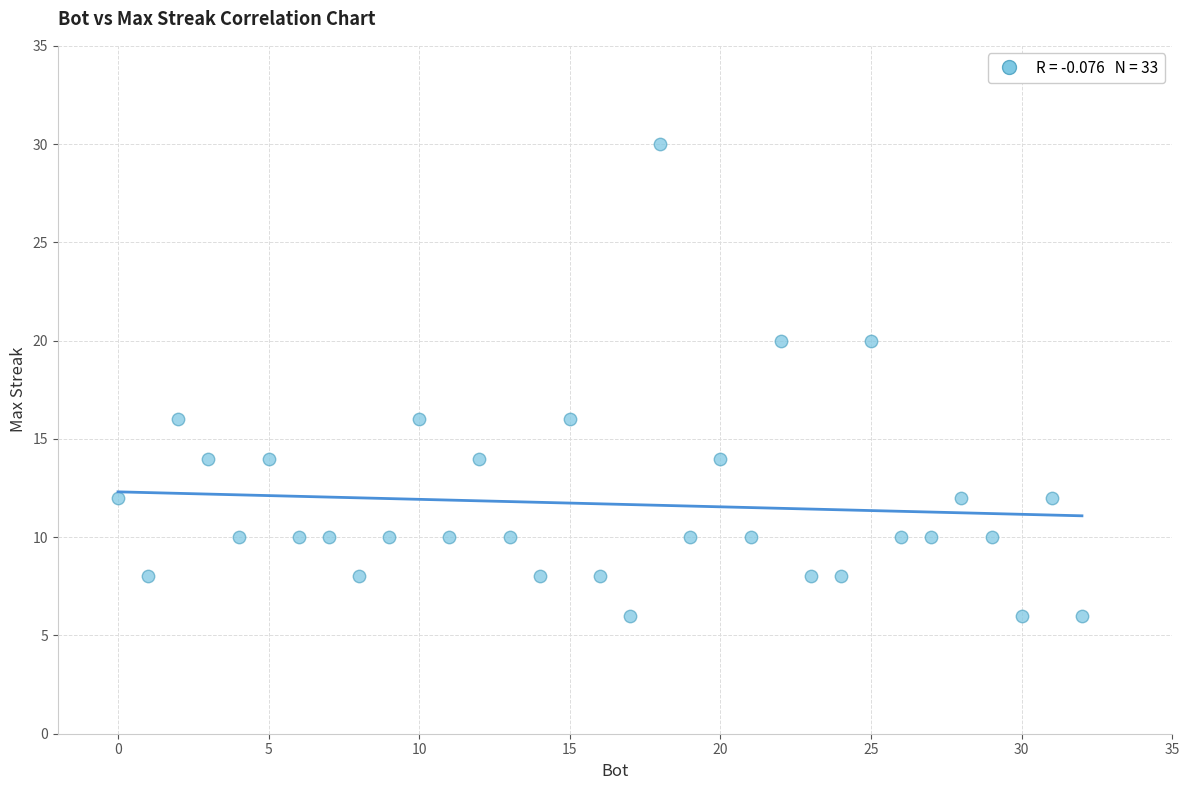

What is the range of Y values (max minus min)?

24